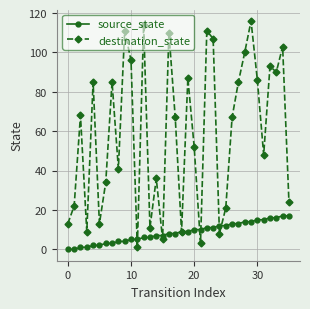

In destination_state, how many points are higher than both neighbors (excluding endpoints)?

12